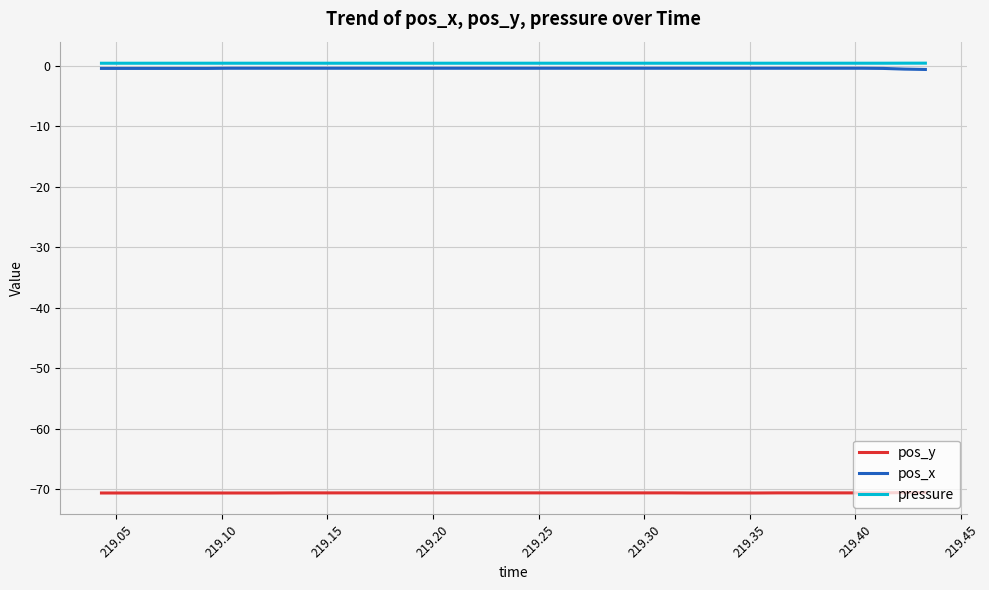

True or false: pos_x and pressure intersect in this chart.

False